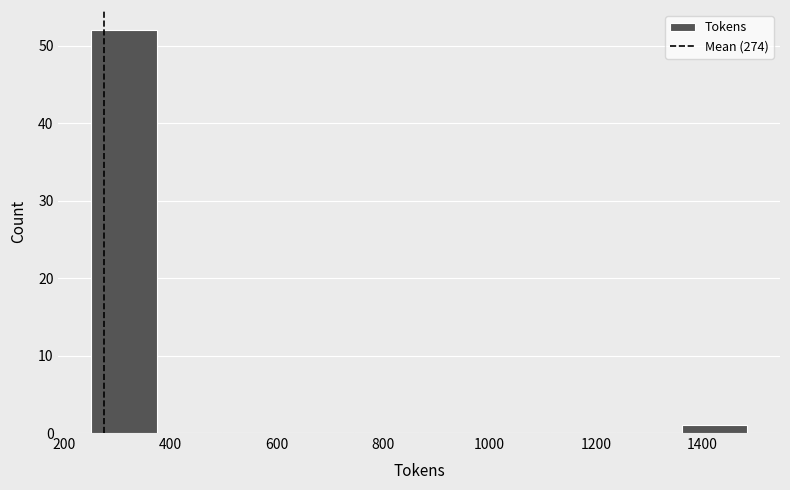

Which range on the x-axis has the tallest bar?

260 to 380